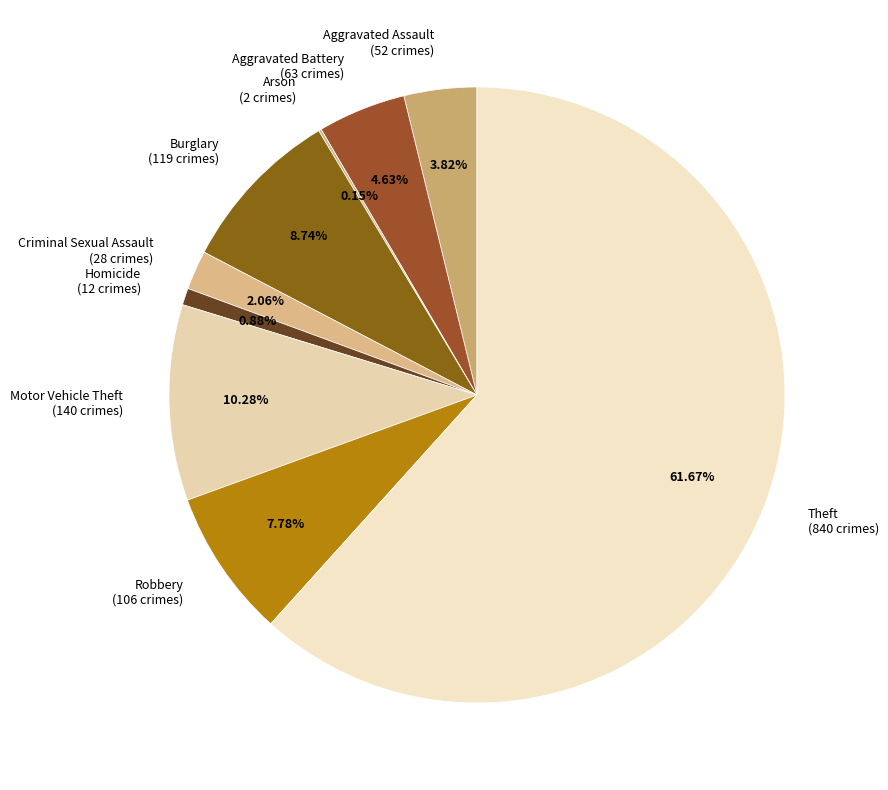

To the nearest percent, what is the difference between the largest and smallest slice percentages?

62%